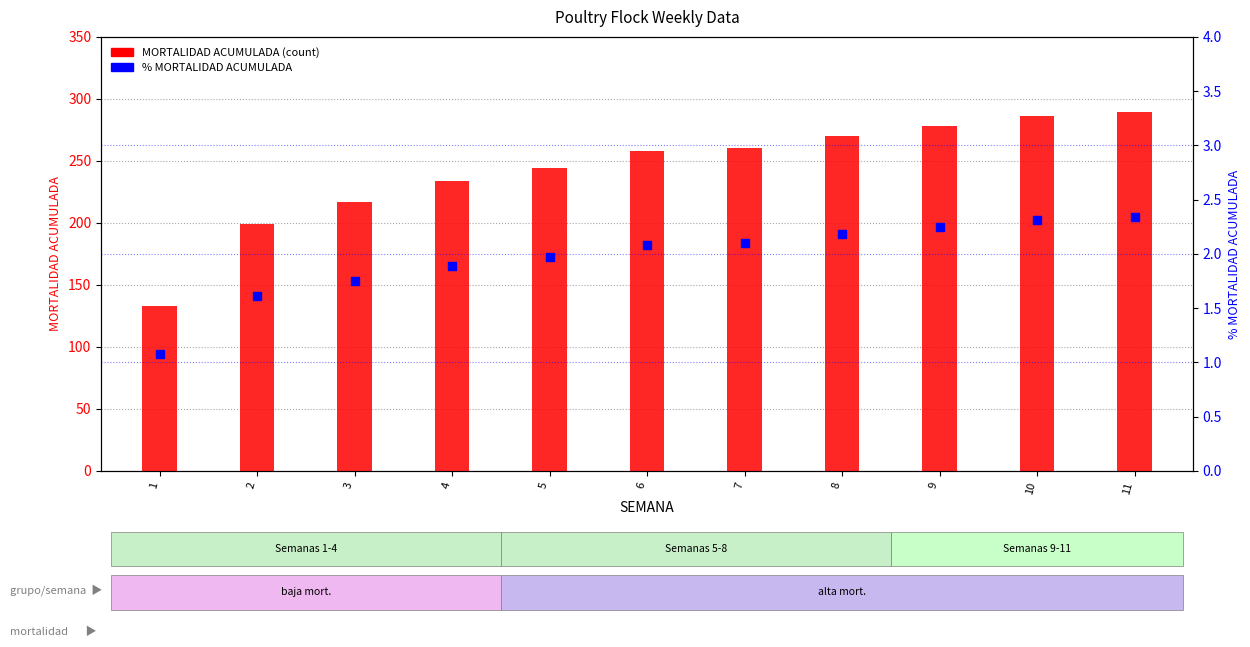

At which category is the sum across all series the highest?

11